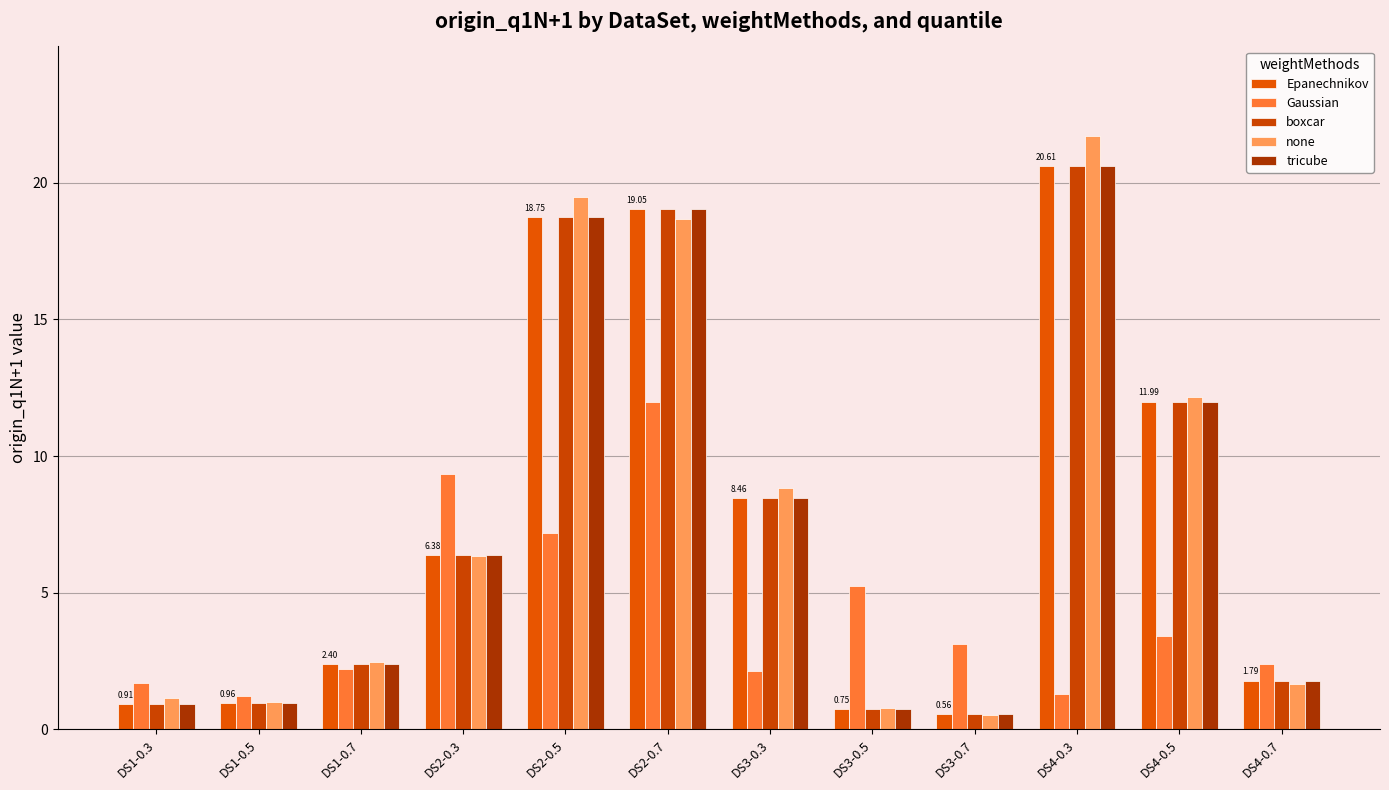

At which category does the chart reach its minimum across all series?

DS3-0.7